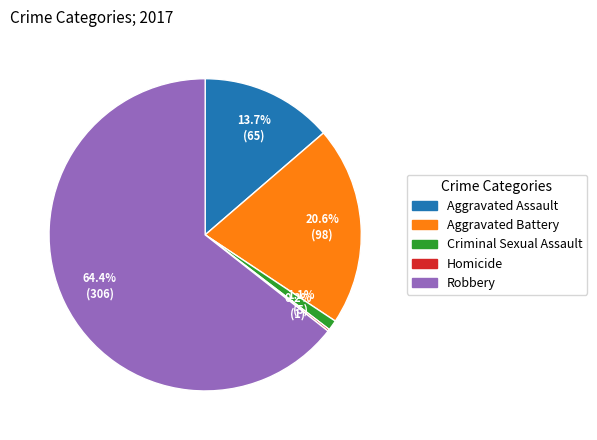

Which category has the biggest portion of the pie?

Robbery